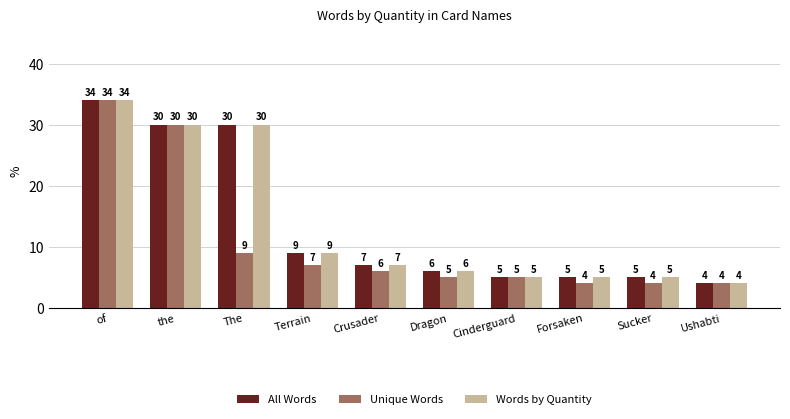

What is the maximum value shown in the chart?

34